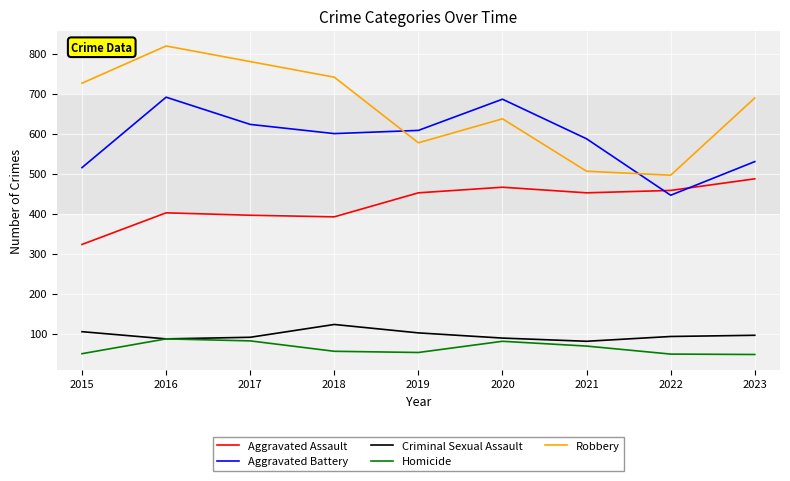

Is the value of Robbery at 2018 greater than the value of Homicide at 2023?

Yes